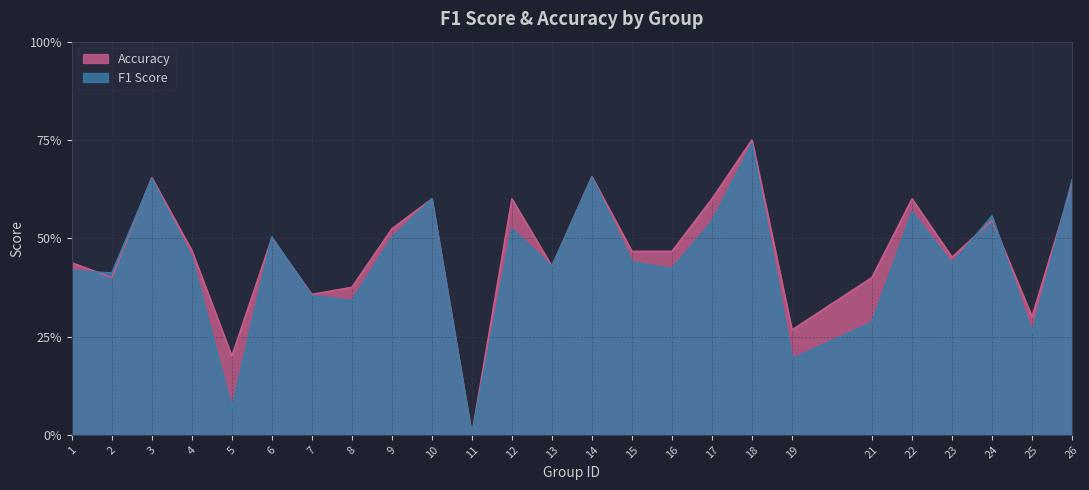

At which category does F1 Score reach its first local valley?

2